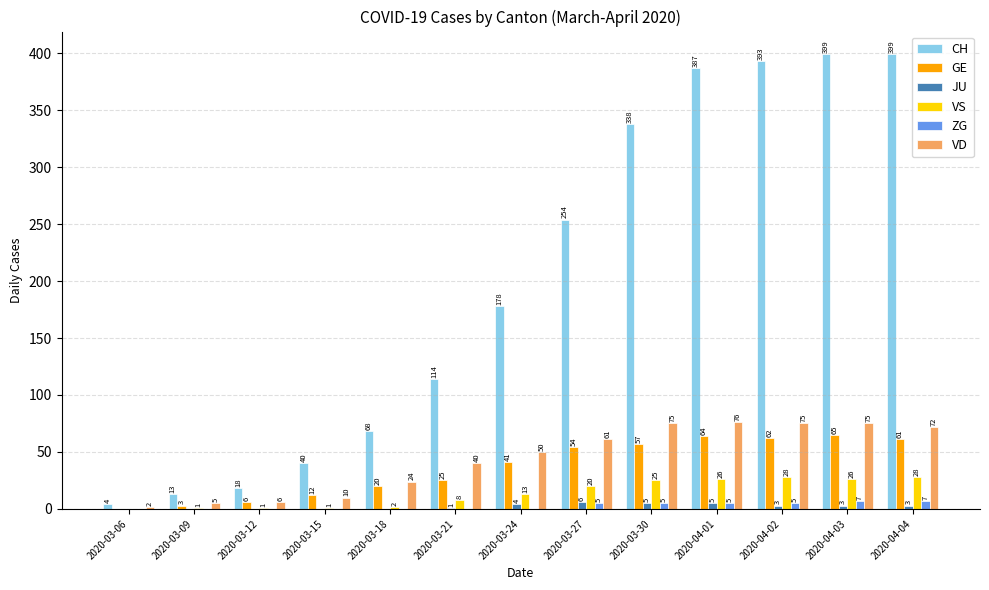

At which category is the sum across all series the highest?

2020-04-03